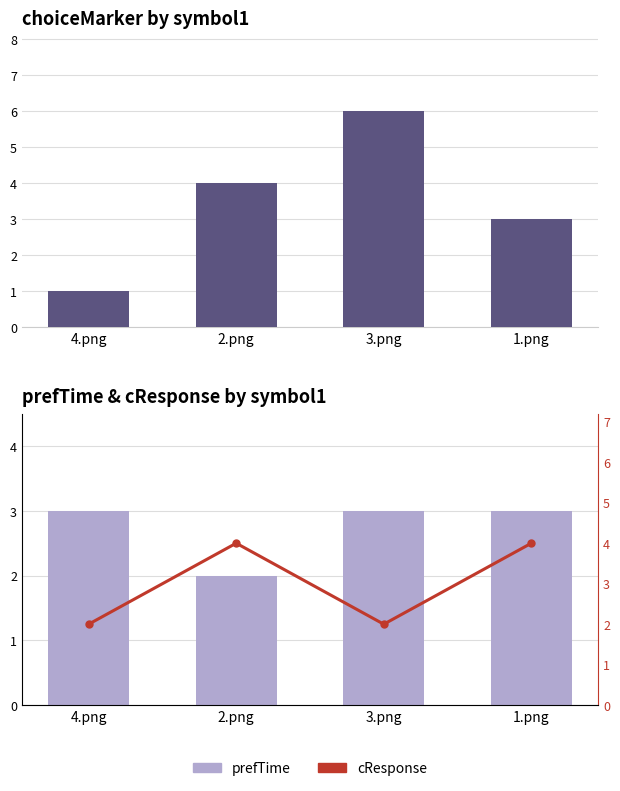

Is the value of cResponse at 4.png greater than the value of choiceMarker at 1.png?

No